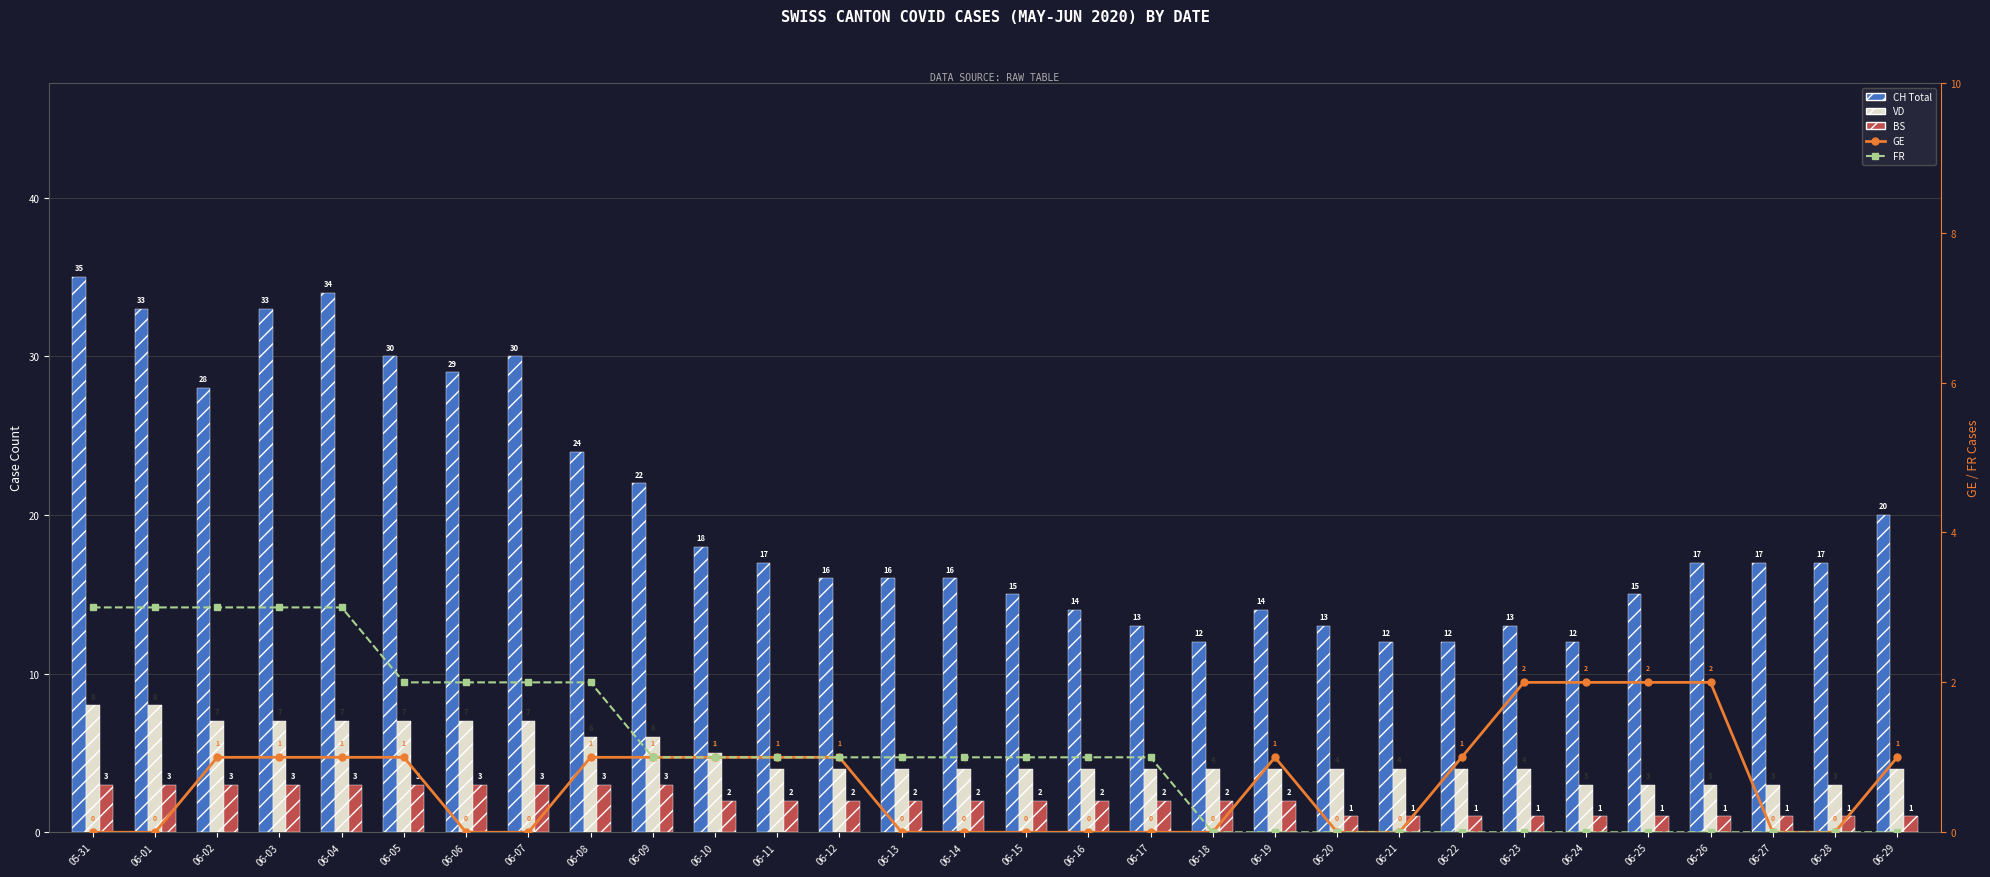

Which series has the largest total across all categories?

CH Total